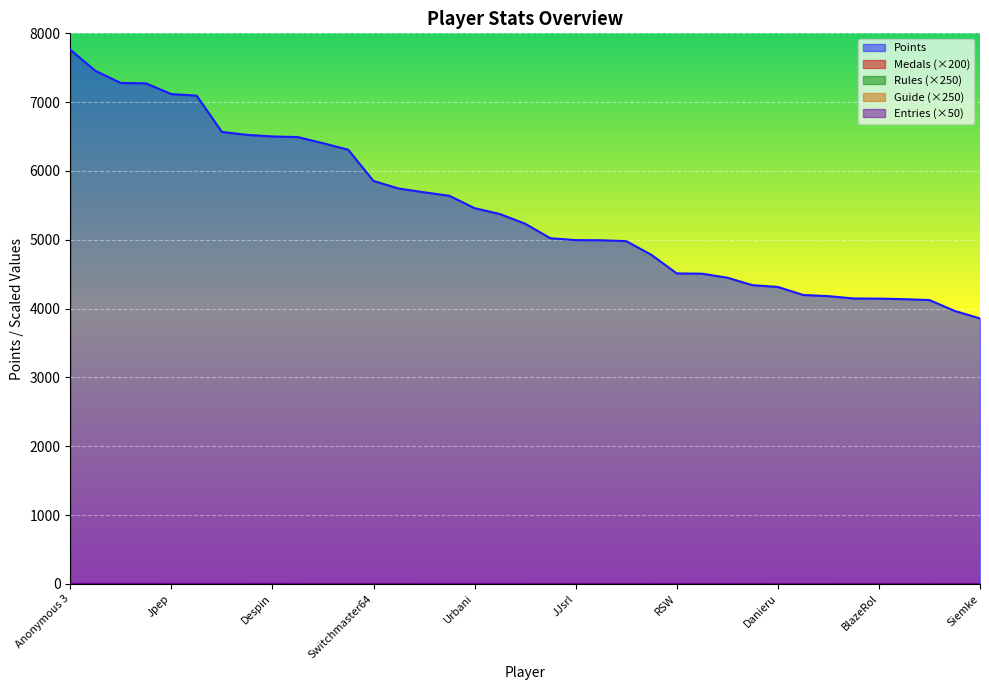

How many series are shown in this chart?

5